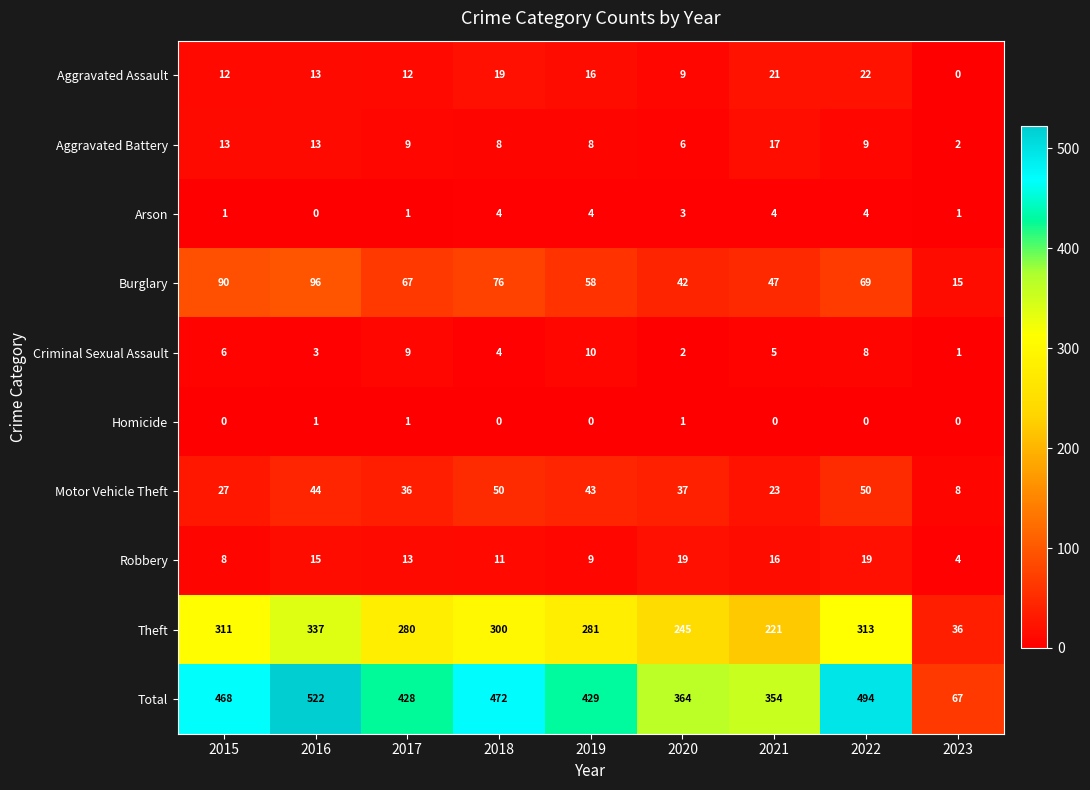

At which label does Robbery first exceed 13?

2016